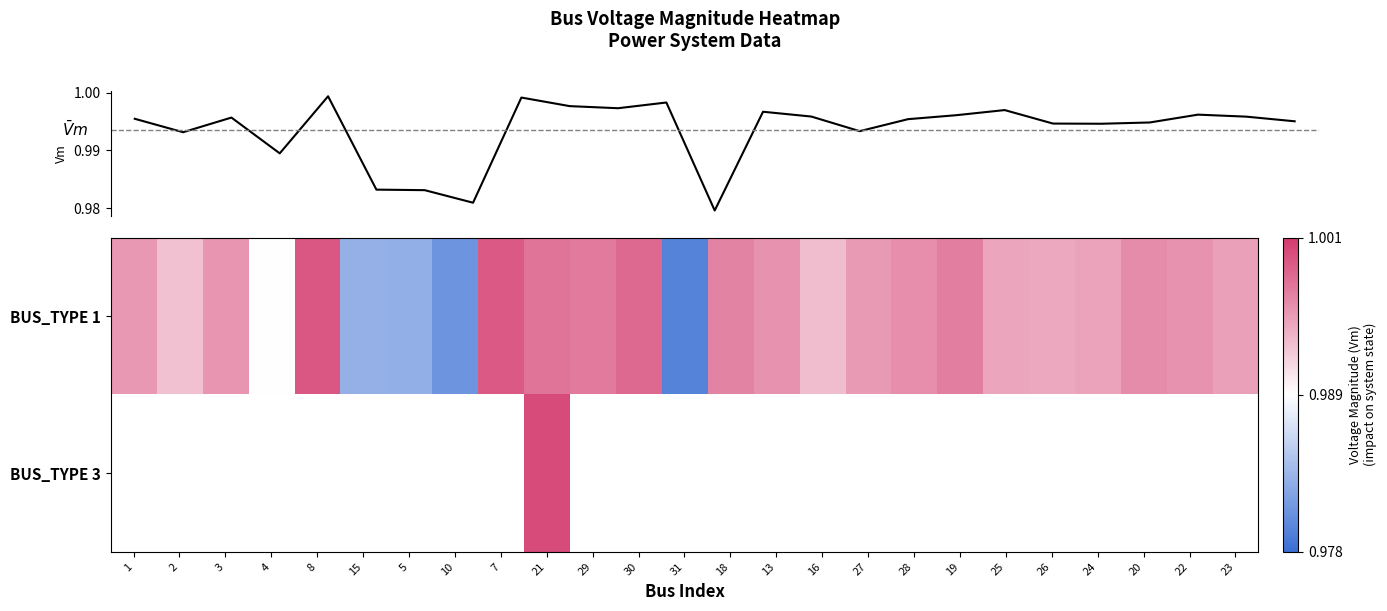

Count the number of data series in this chart.

3